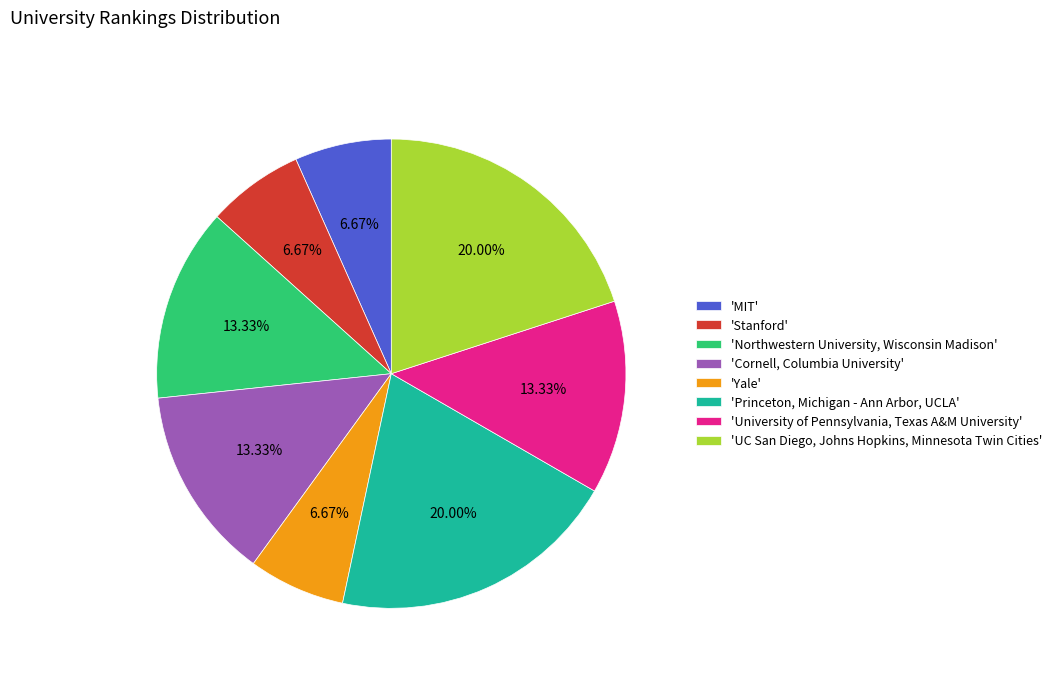

Does any single category account for the majority?

No